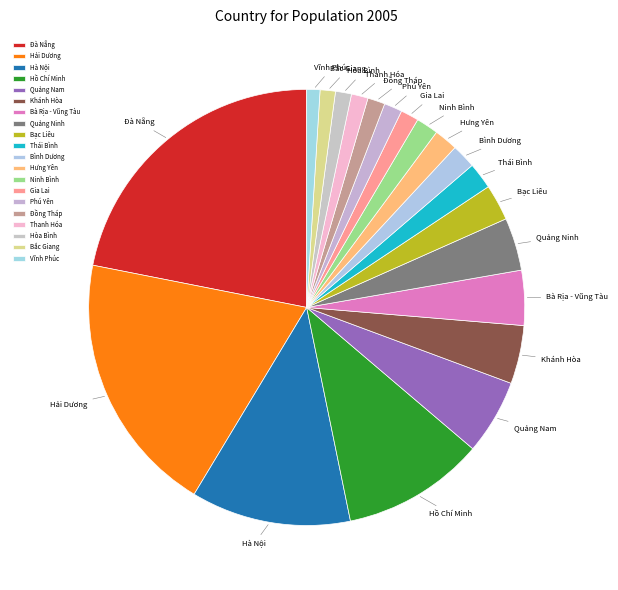

The Gia Lai slice represents 1% of the pie. True or false?

True